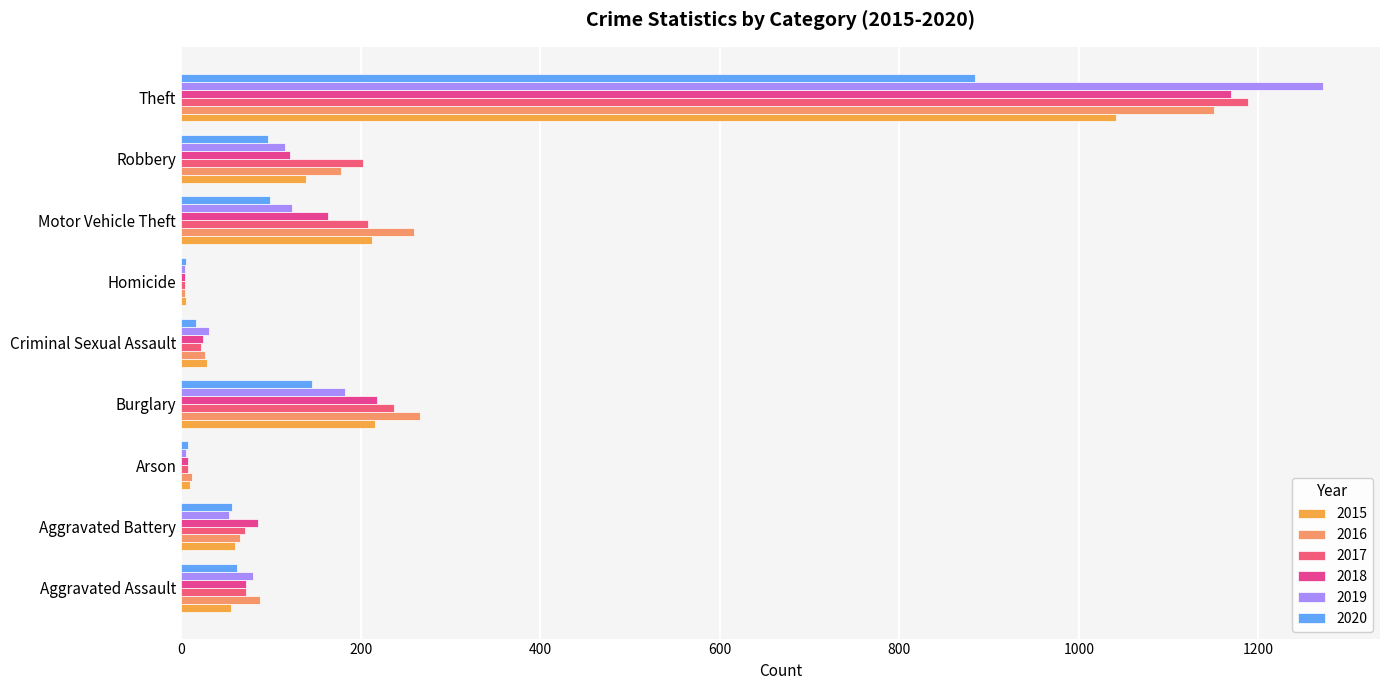

Is it true that 2019 equals 31 at Criminal Sexual Assault?

True